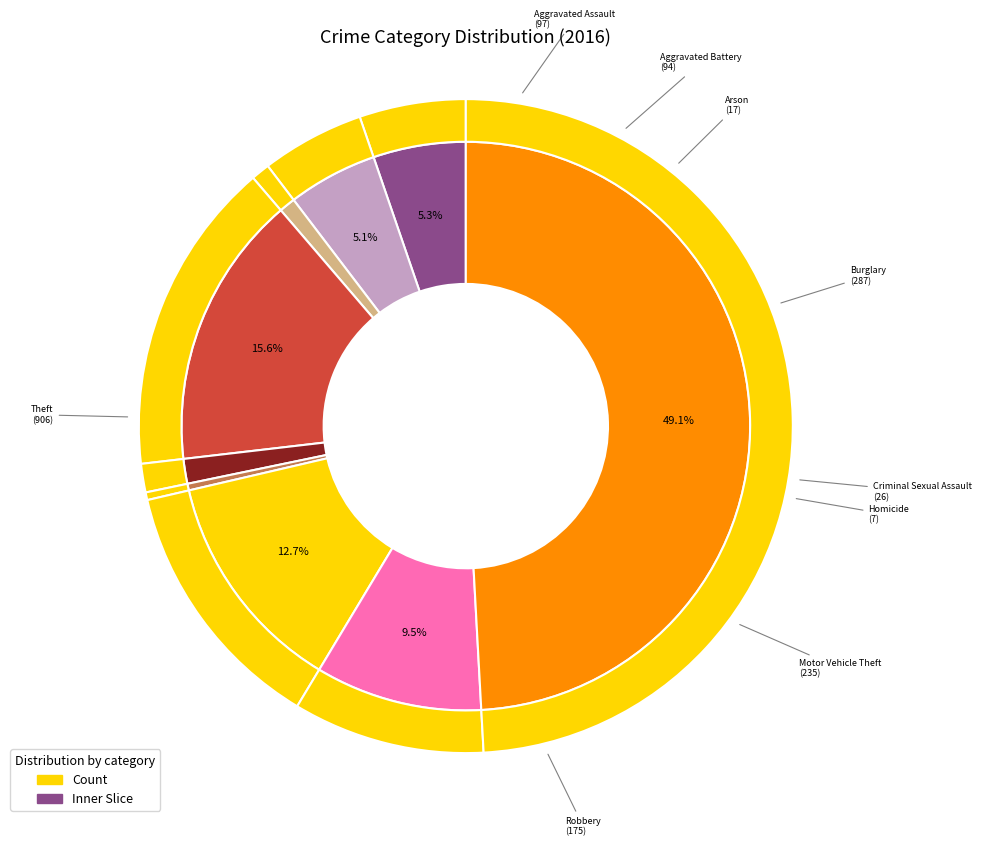

How many segments does this pie chart have?

9